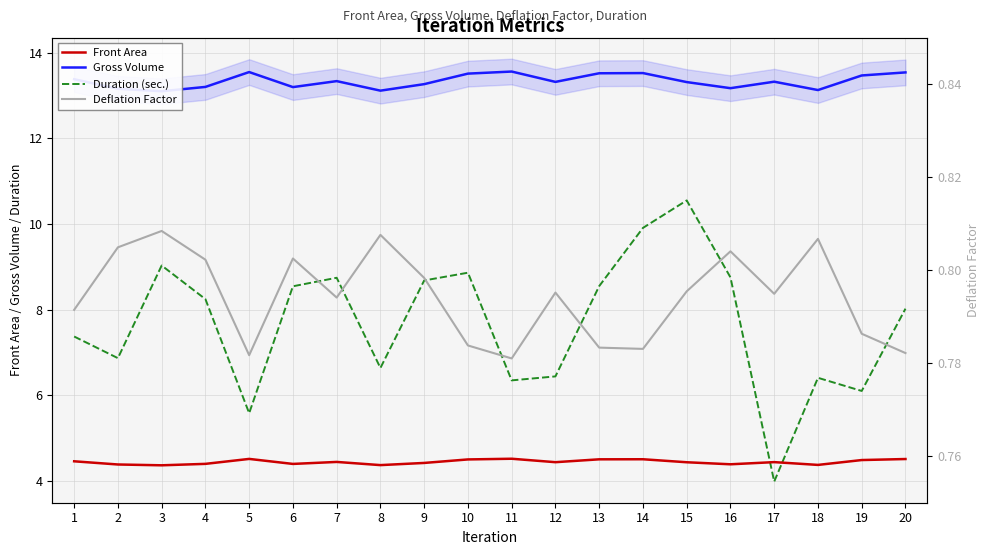

At 11, list the series in order from smallest to largest.

Deflation Factor, Front Area, Duration (sec.), Gross Volume